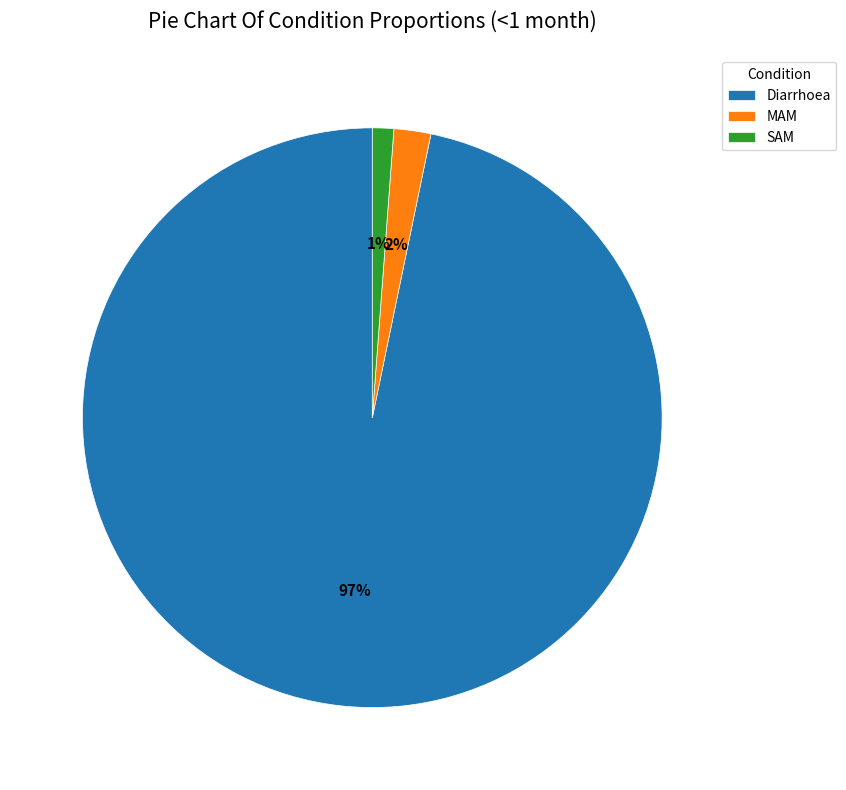

What percentage is the SAM slice, to the nearest percent?

1%